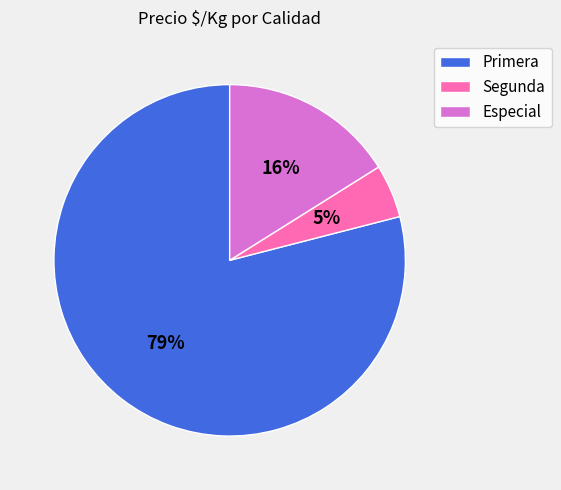

Approximately how many times larger is the value at Primera compared to Especial?

4.9